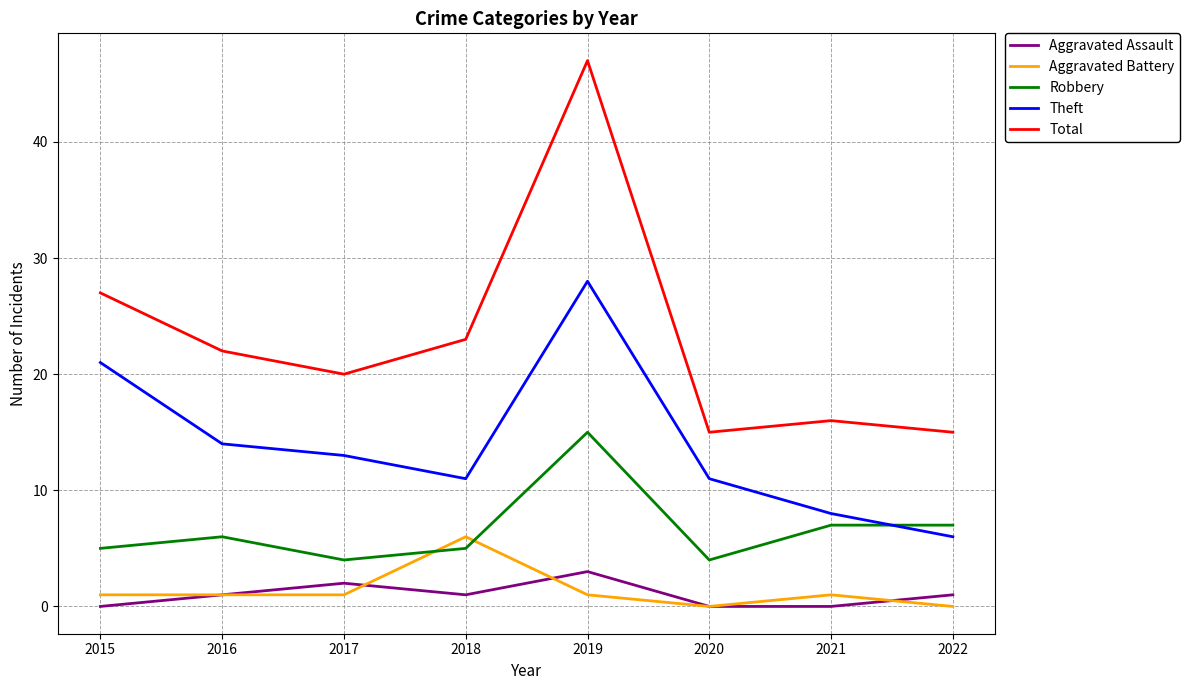

What is the minimum value for Total?

15